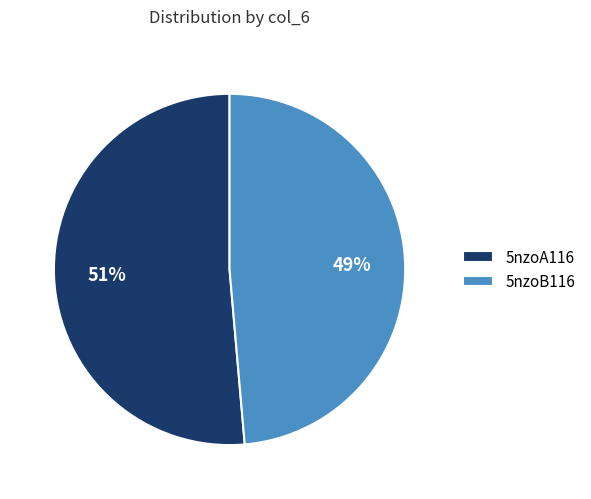

Is there any slice that represents more than half of the pie?

Yes